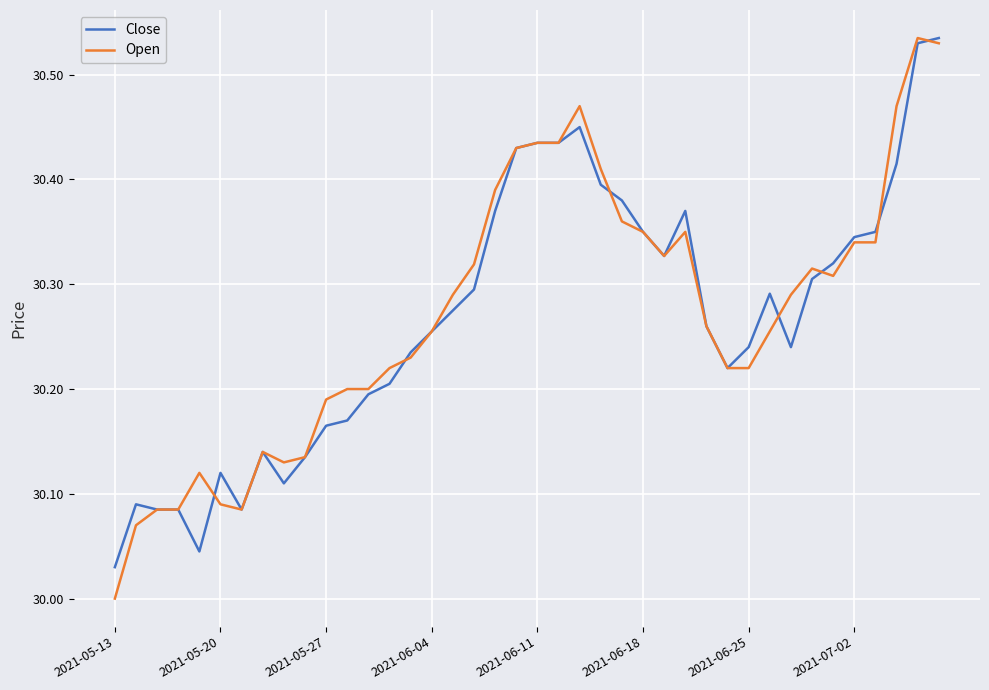

What are all the series names shown in the legend?

Close, Open